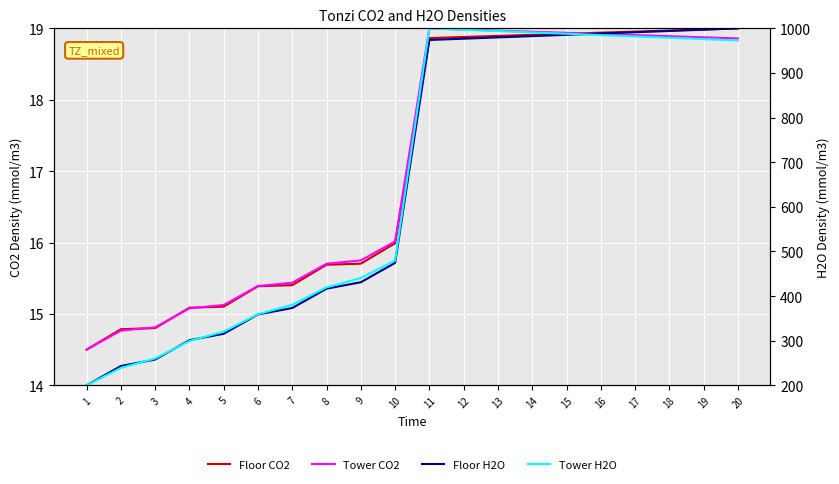

What is the smallest value displayed?

14.5